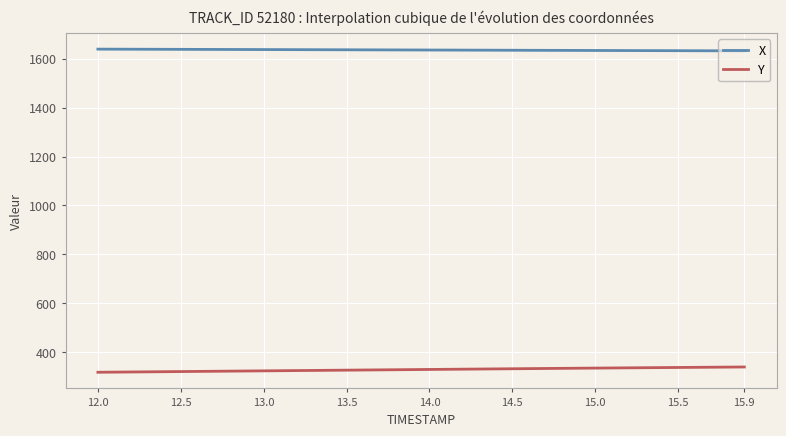

What is the smallest value displayed?

317.3